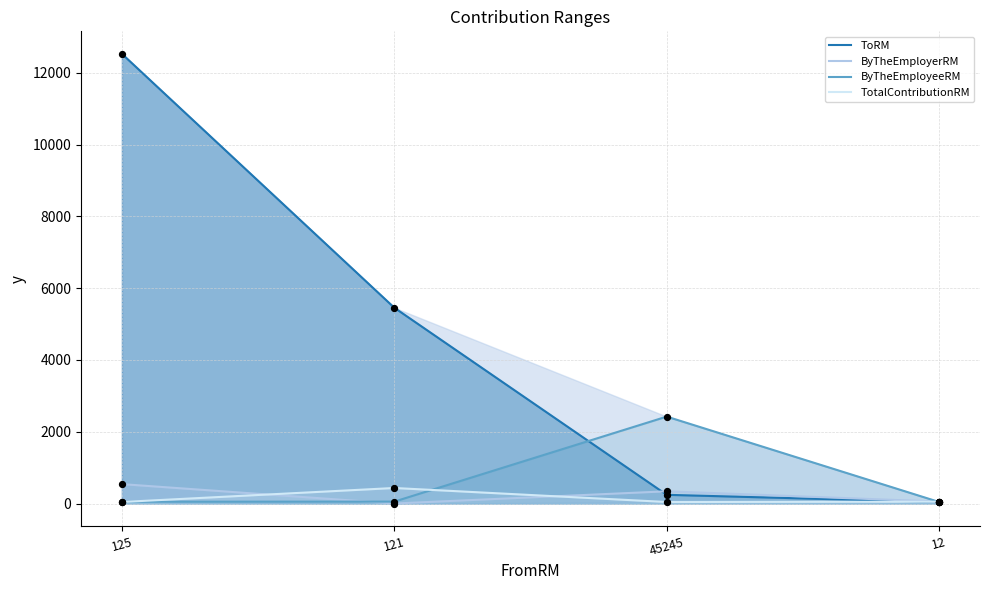

Which series has the largest Y range (max minus min)?

ToRM